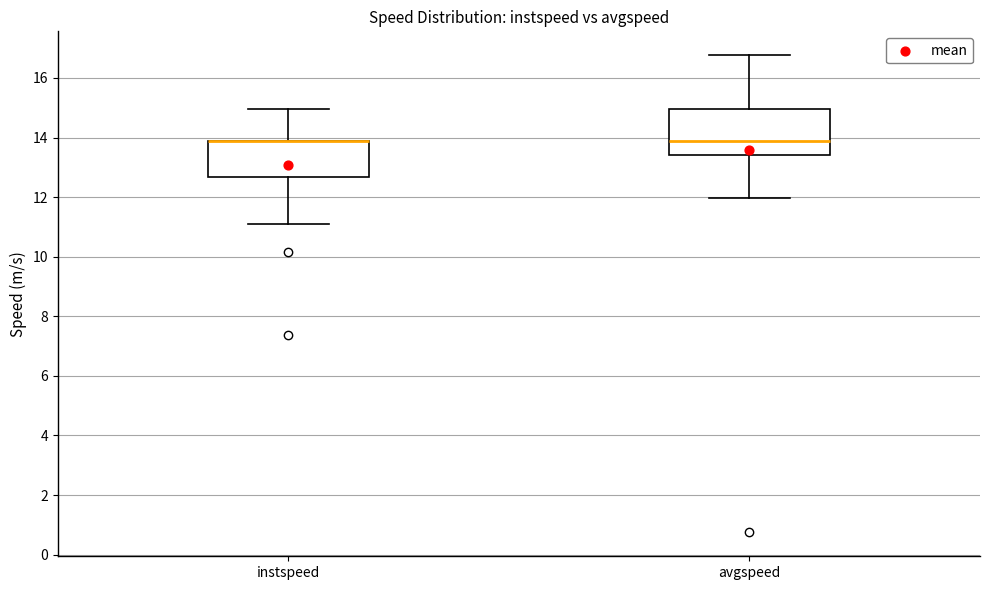

Reading left to right, transcribe this box plot: for each box, give where its median line is, the range the box spans, and where its two whiskers end, as read against the y-axis. The values are not printed on the chart, so give them approximately, as read against the axis.

instspeed: median 13.8 (drawn on the box's upper edge), box 12.6 to 13.8, whiskers 11.2 to 15.0
avgspeed: median 13.8, box 13.4 to 15.0, whiskers 12.0 to 16.8